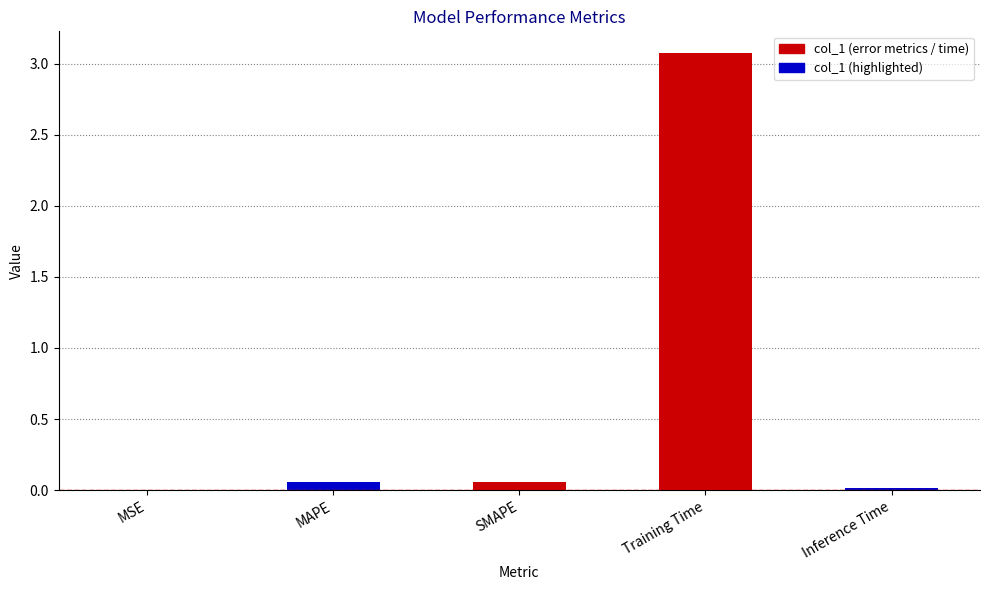

Which has a higher value, Training Time or MSE?

Training Time